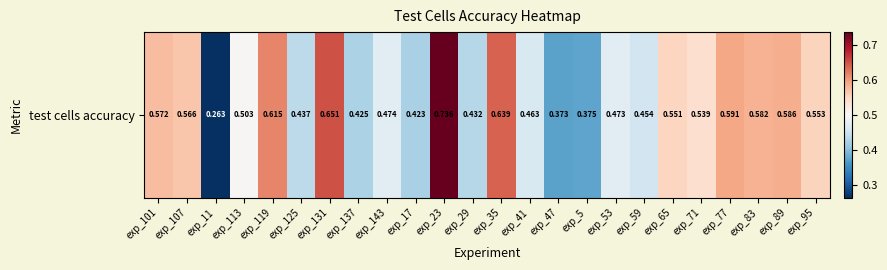

Between exp_125 and exp_47, which is larger?

exp_125